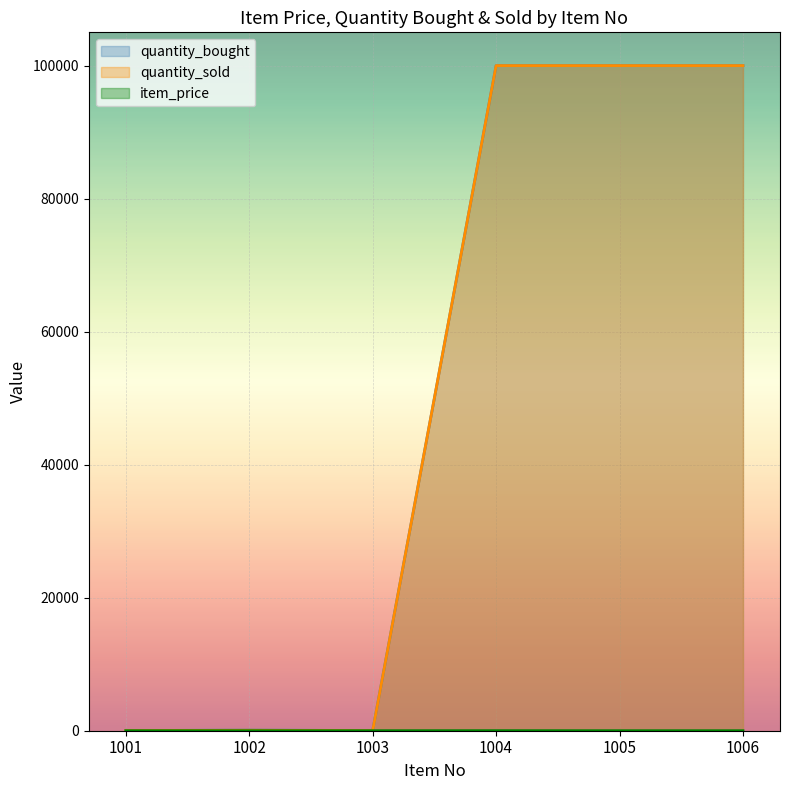

How many lines are shown in the chart?

3